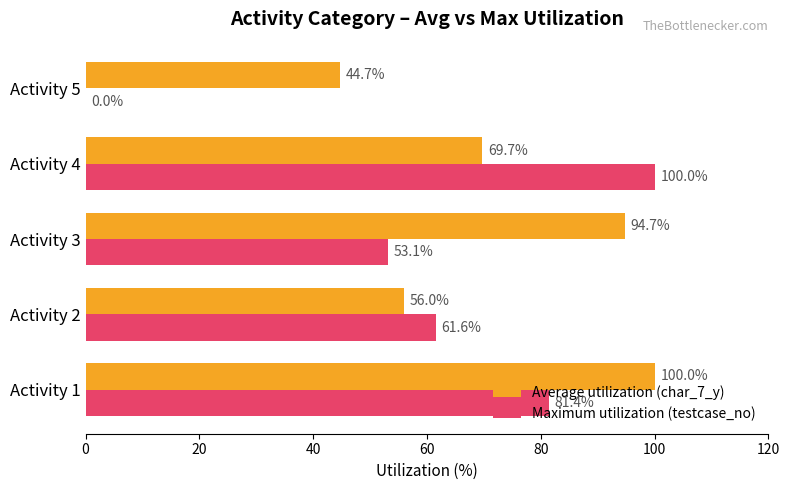

How many series are shown in this chart?

2